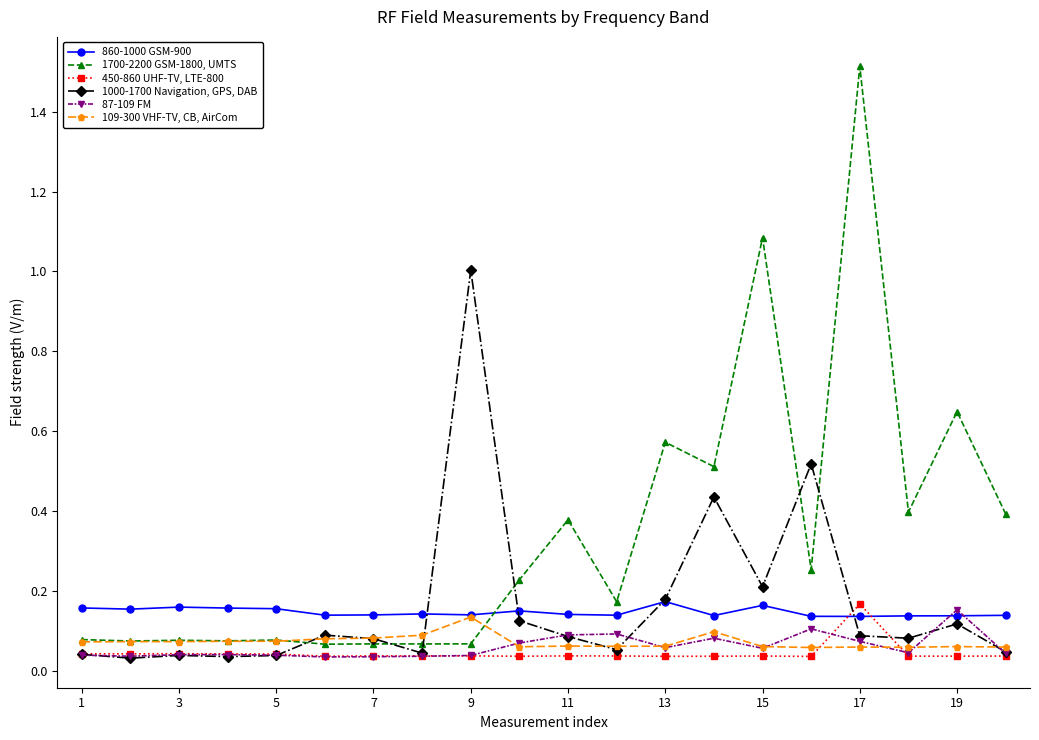

What is the greatest value displayed?

1.5